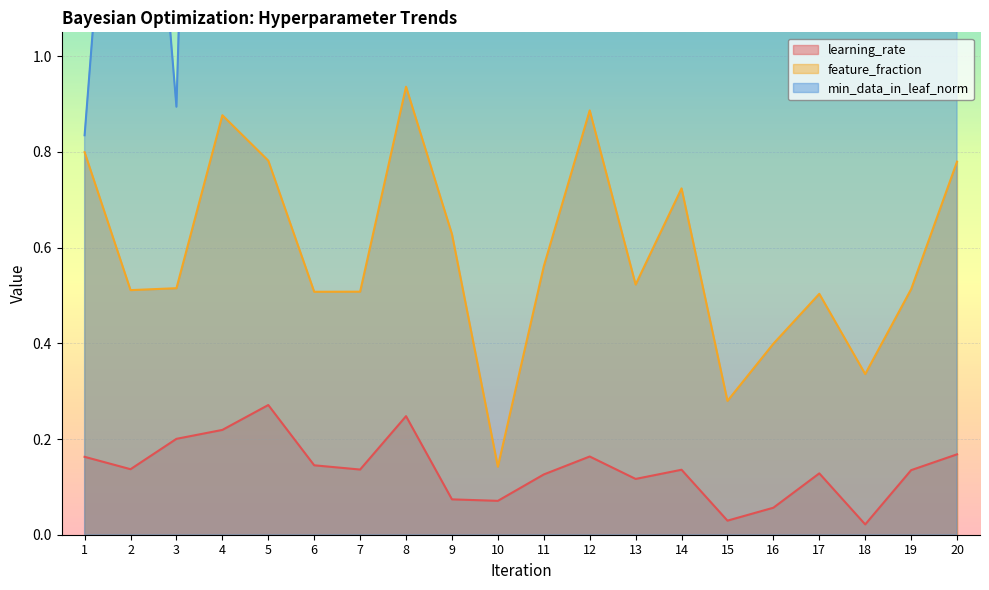

At which label is min_data_in_leaf_norm closest to 2?

2